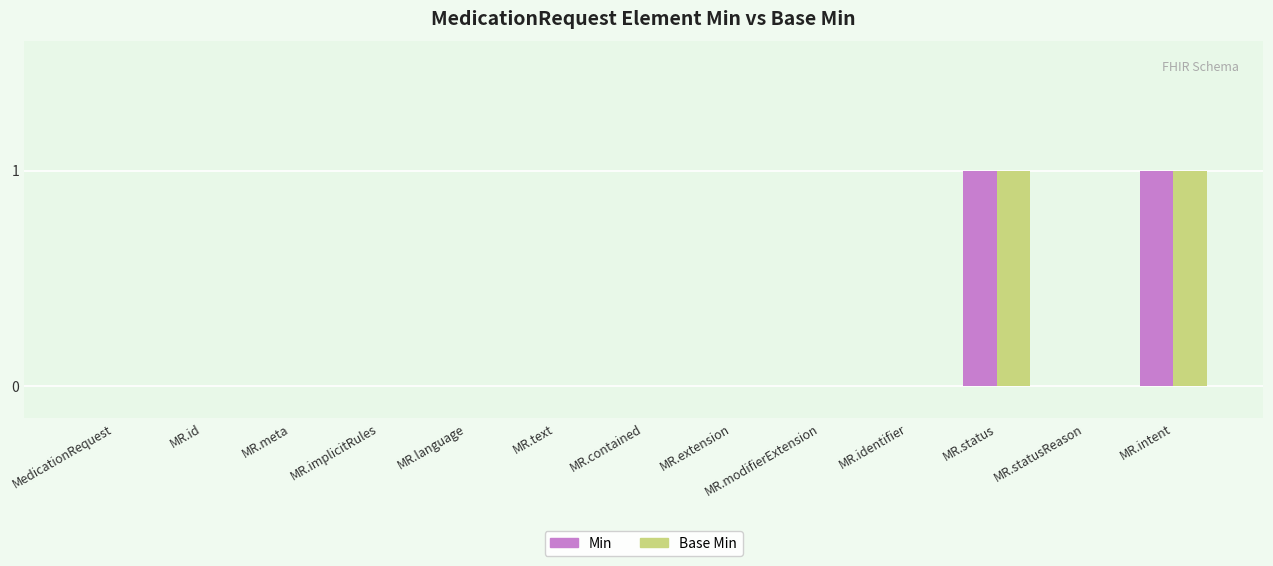

Reading right to left, what are all the values shown in this chart?

Min: MR.intent=1	MR.statusReason=0	MR.status=1	MR.identifier=0	MR.modifierExtension=0	MR.extension=0	MR.contained=0	MR.text=0	MR.language=0	MR.implicitRules=0	MR.meta=0	MR.id=0	MedicationRequest=0
Base Min: MR.intent=1	MR.statusReason=0	MR.status=1	MR.identifier=0	MR.modifierExtension=0	MR.extension=0	MR.contained=0	MR.text=0	MR.language=0	MR.implicitRules=0	MR.meta=0	MR.id=0	MedicationRequest=0